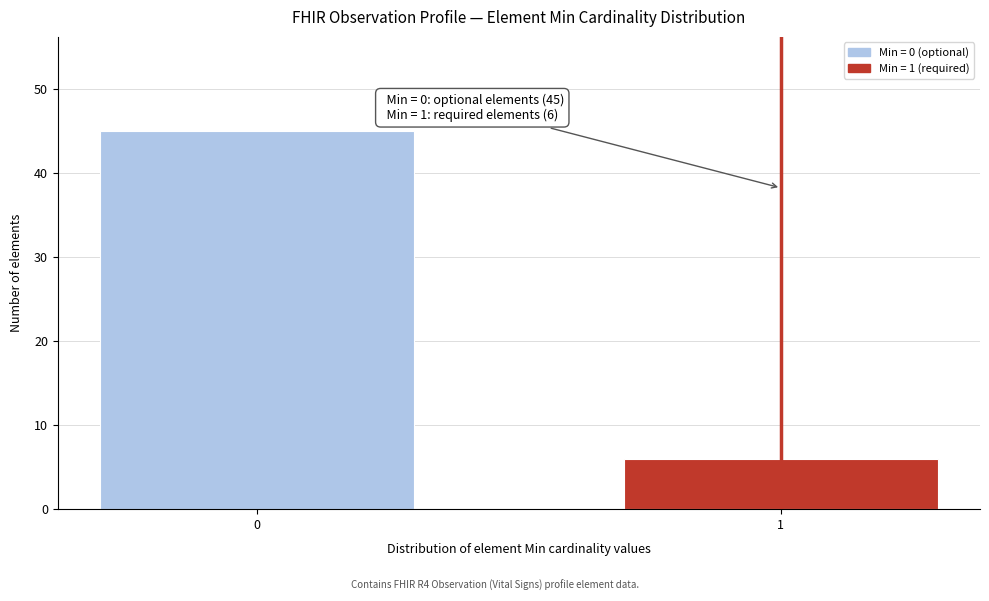

Reading left to right, what are all the values shown in this chart?

45	6